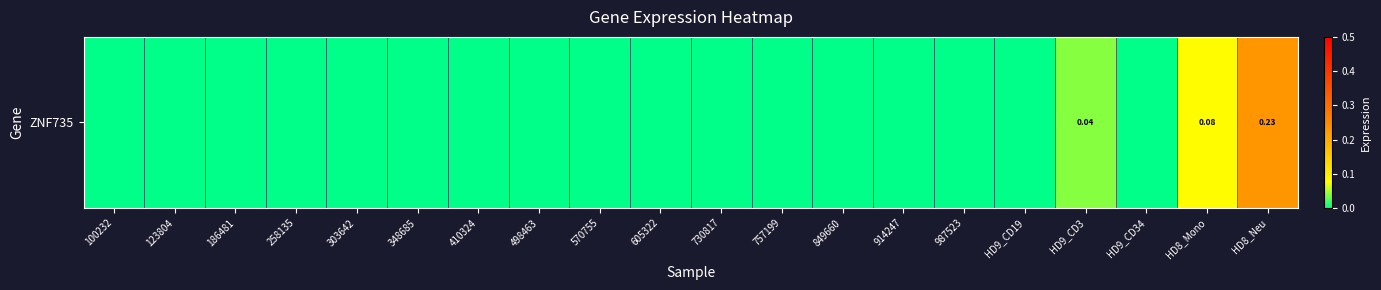

Count the values in the range 0 to 1.

20